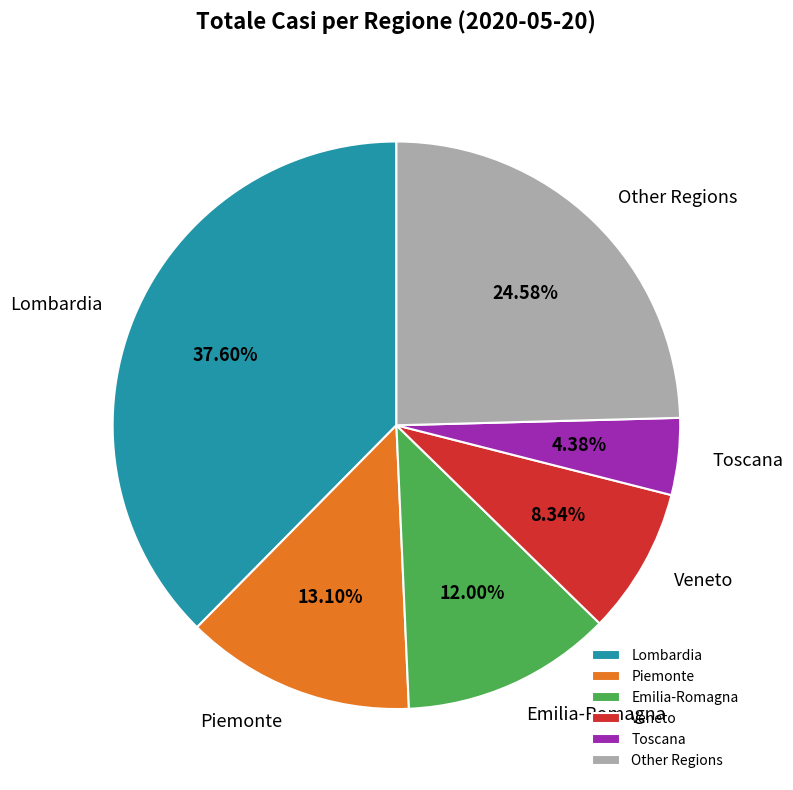

To the nearest percent, what is the difference between the largest and smallest slice percentages?

33%